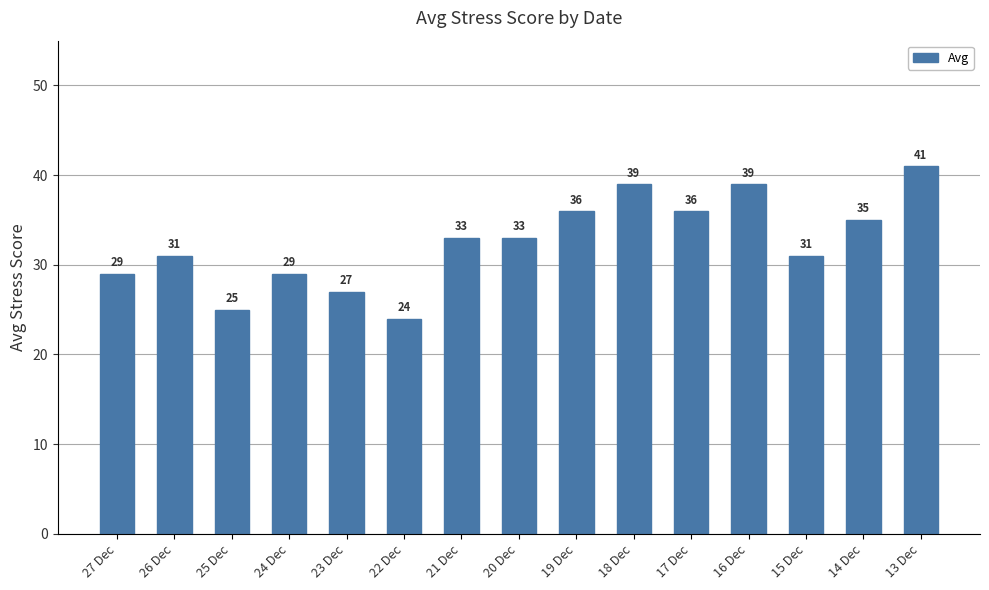

Which category has the lowest value across all series?

22 Dec